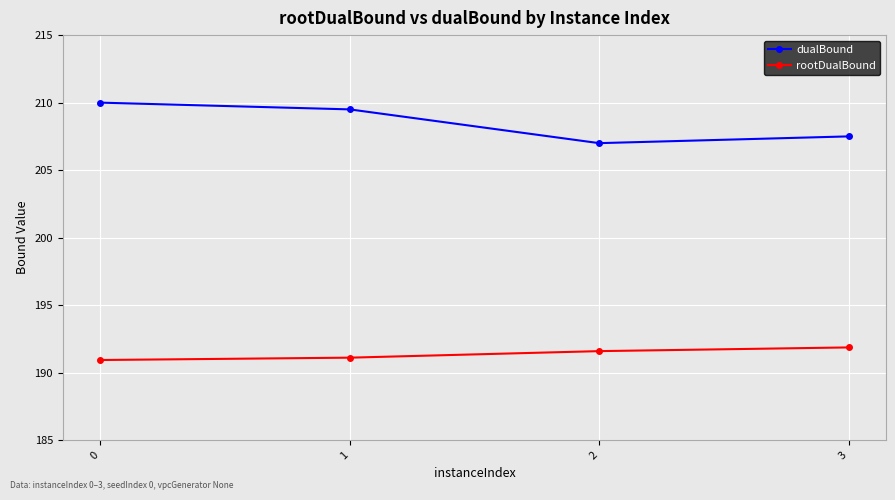

Is the value of dualBound at 0 greater than the value of rootDualBound at 3?

Yes